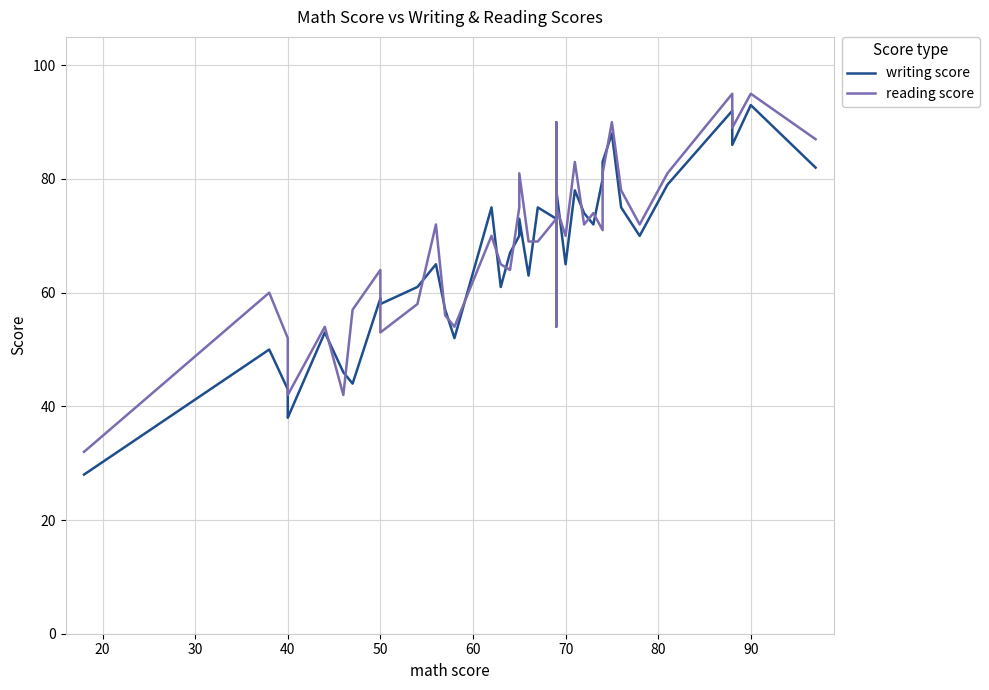

Reading left to right, extract all data points from this chart.

writing score: 28	50	43	39	38	53	46	44	59	58	61	65	57	52	75	61	67	70	73	63	75	73	74	55	88	78	65	78	74	72	80	83	88	75	70	79	92	86	93	82
reading score: 32	60	52	43	42	54	42	57	64	53	58	72	56	54	70	65	64	75	81	69	69	73	74	54	90	75	70	83	72	74	71	81	90	78	72	81	95	89	95	87